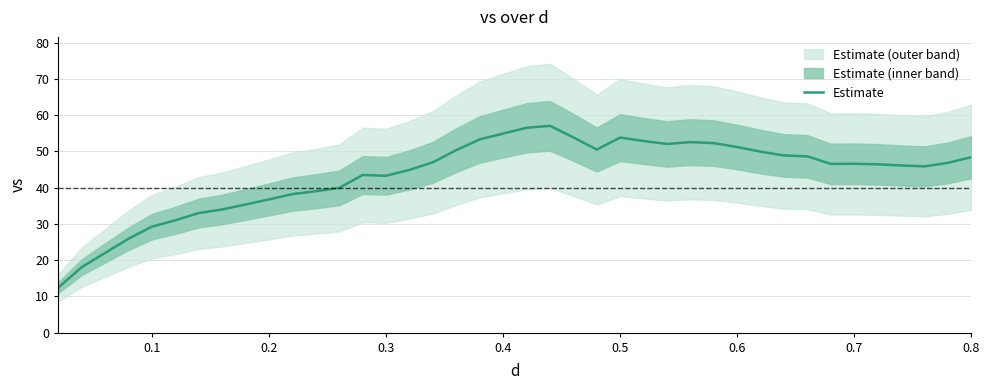

True or false: there are more than 0 points higher than both neighbors.

True